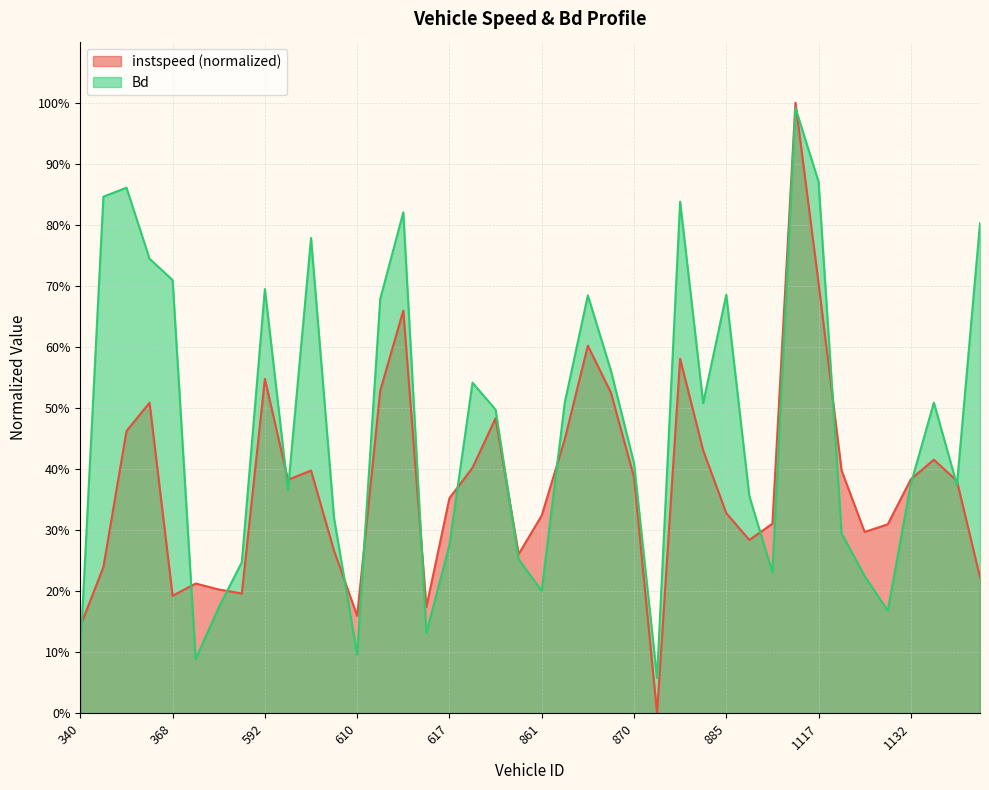

At which category does Bd reach its first local valley?

586